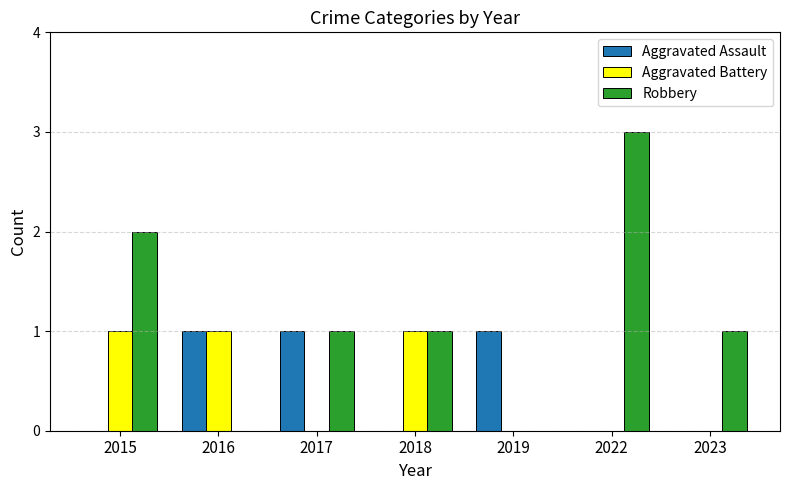

How many groups of bars are there?

7